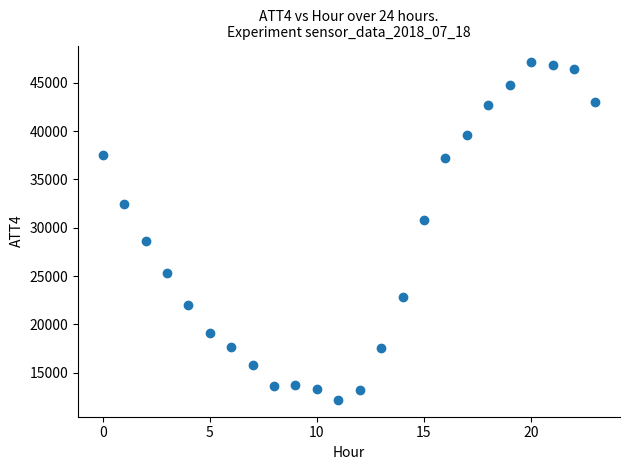

What is the range of Y values (max minus min)?

34900